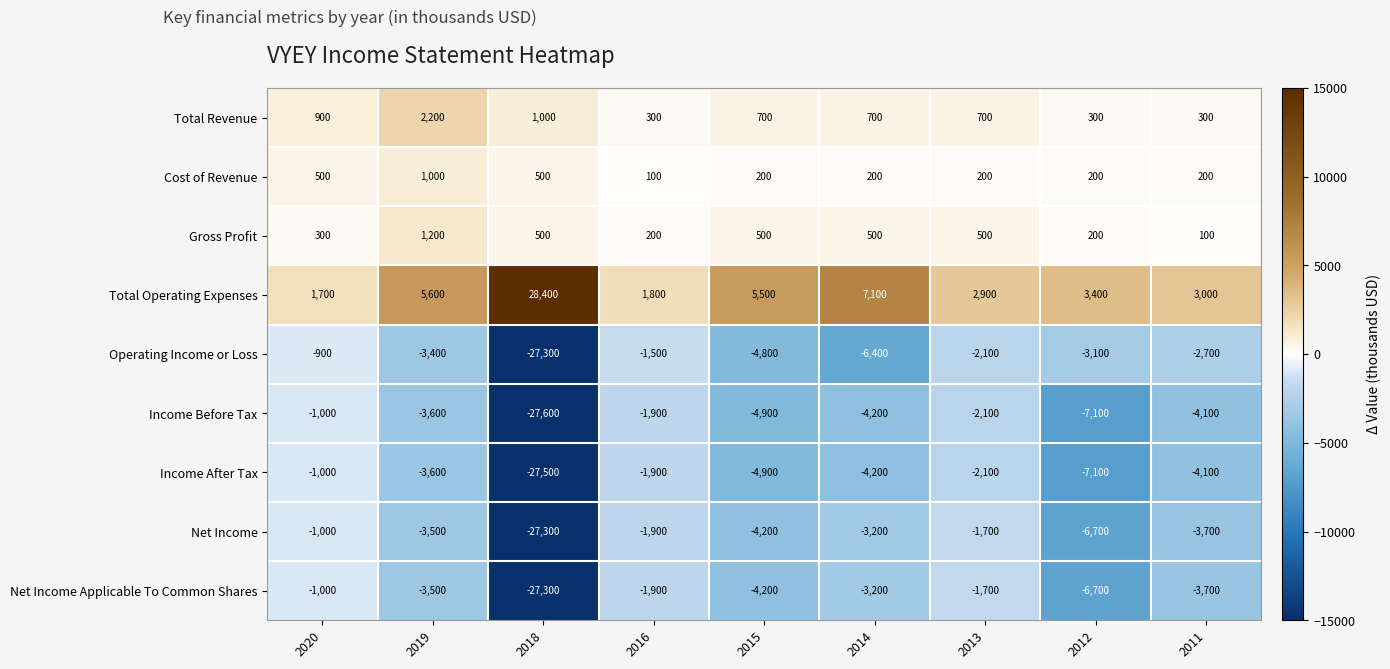

Is it true that Cost of Revenue equals 500 at 2018?

True